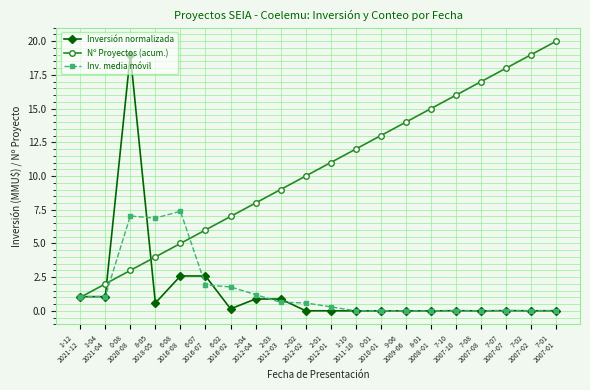

What is the greatest value displayed?

20.0